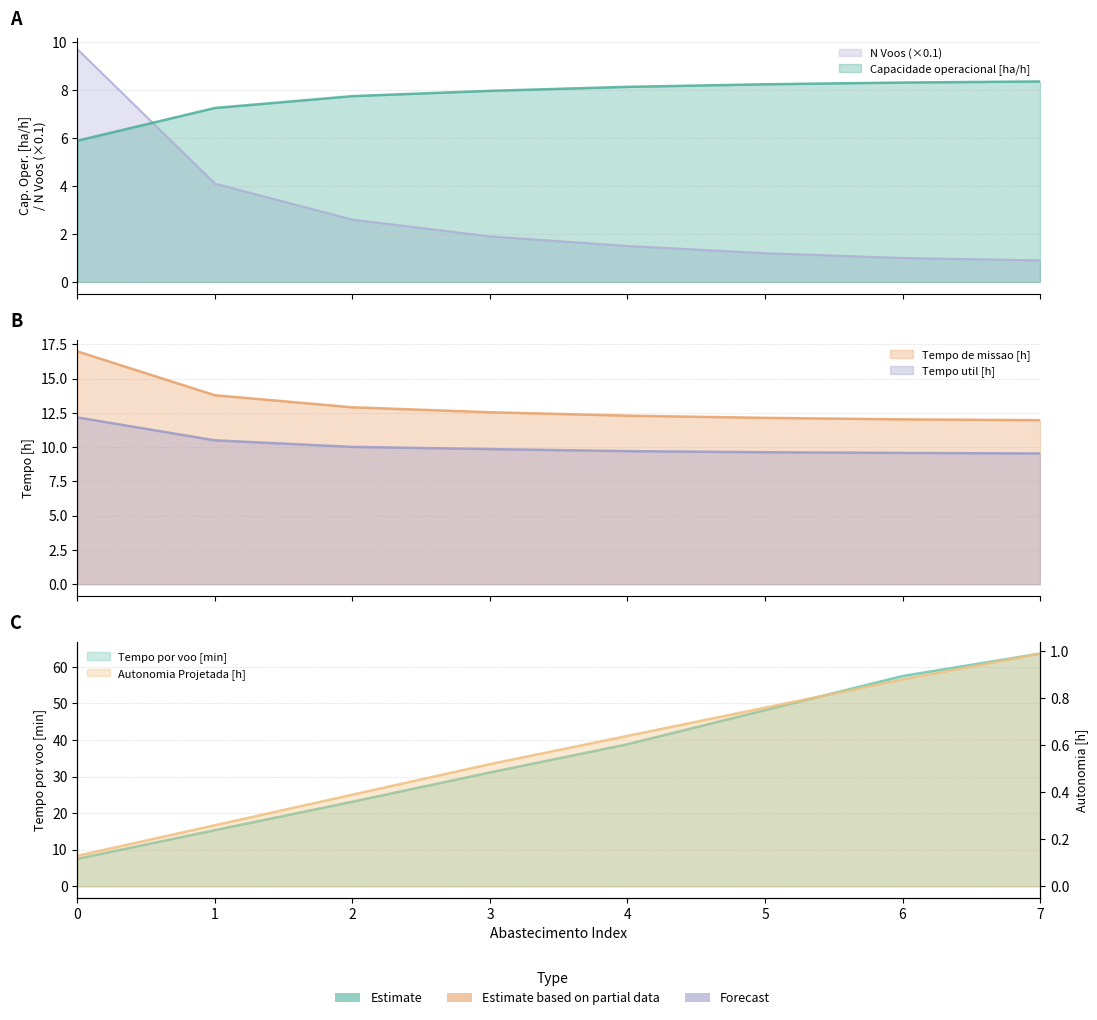

What is the greatest value displayed?

63.6